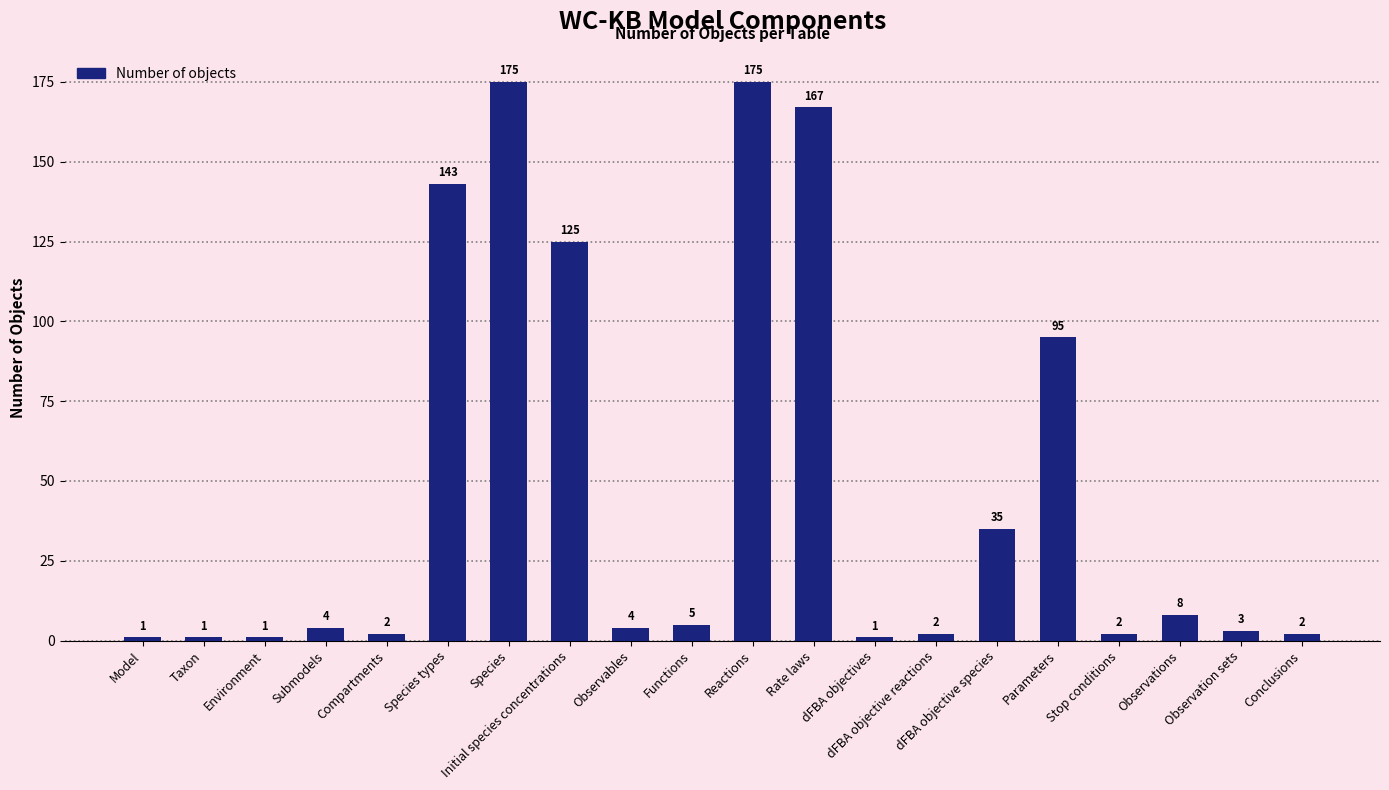

What is the greatest value displayed?

175